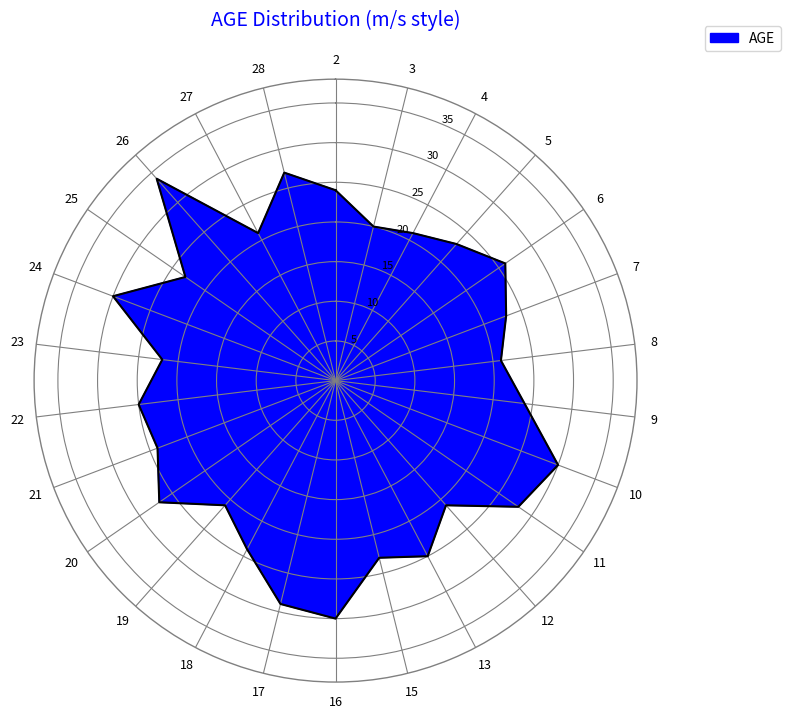

Rank the categories by value from lowest to highest.

3, 4, 8, 12, 19, 27, 23, 5, 7, 15, 25, 2, 9, 18, 21, 13, 22, 6, 20, 28, 11, 17, 10, 16, 24, 26